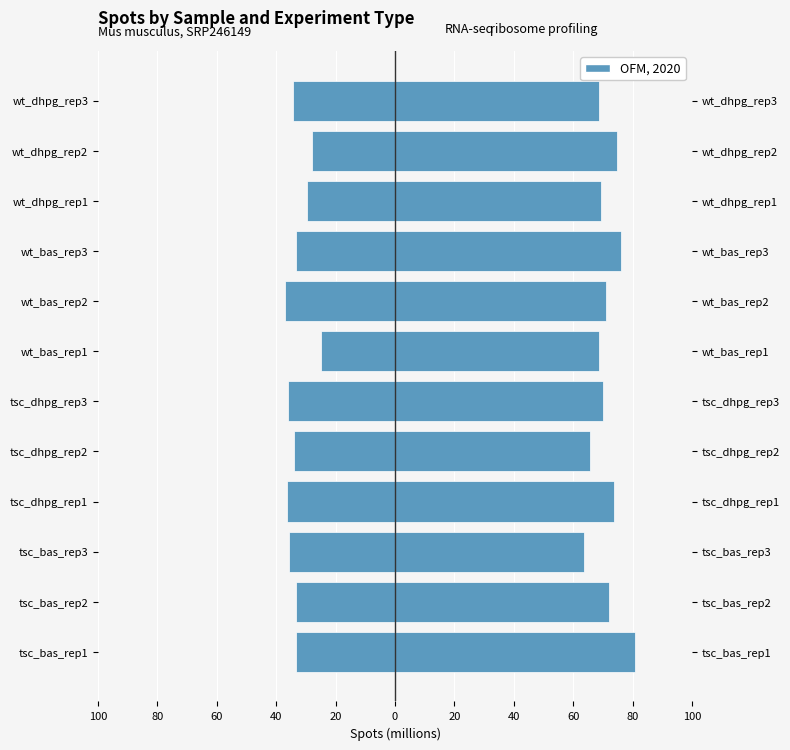

At how many categories does at least one series exceed 45?

12